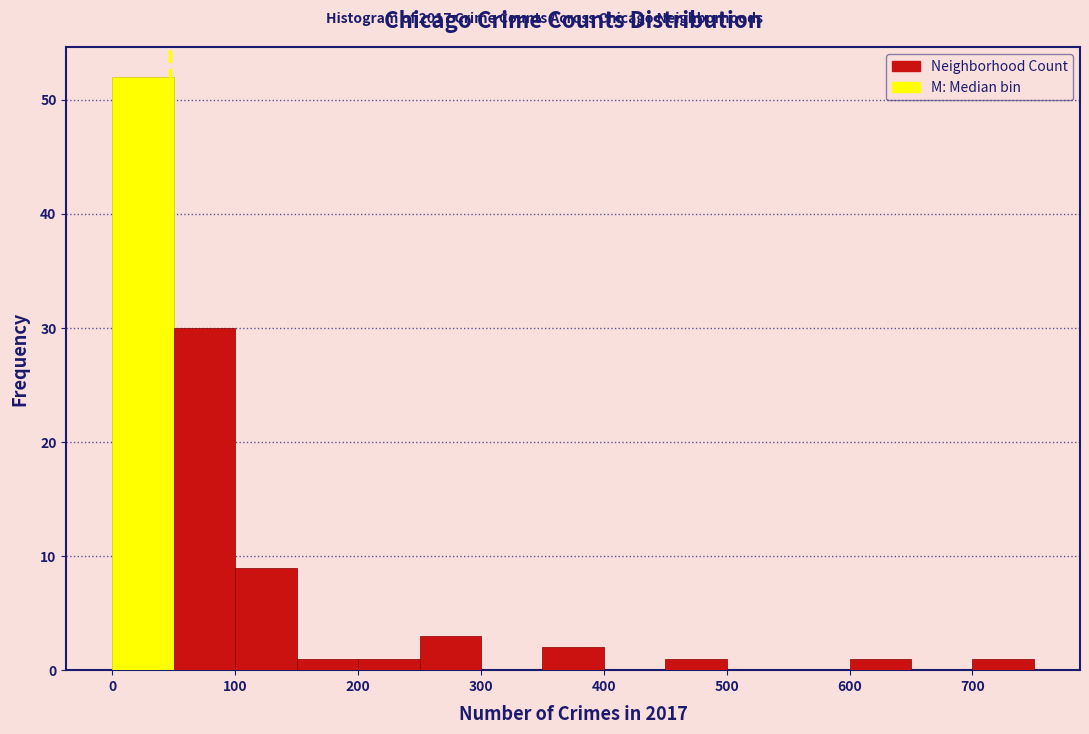

Reading left to right, list every bar in this chart as the range it spans on the x-axis followed by its height. The values are not printed on the chart, so give them approximately, as read against the axis.

0 to 50: 52
50 to 100: 30
100 to 150: 9
150 to 200: 1
200 to 250: 1
250 to 300: 3
300 to 350: 0
350 to 400: 2
400 to 450: 0
450 to 500: 1
500 to 550: 0
550 to 600: 0
600 to 650: 1
650 to 700: 0
700 to 750: 1